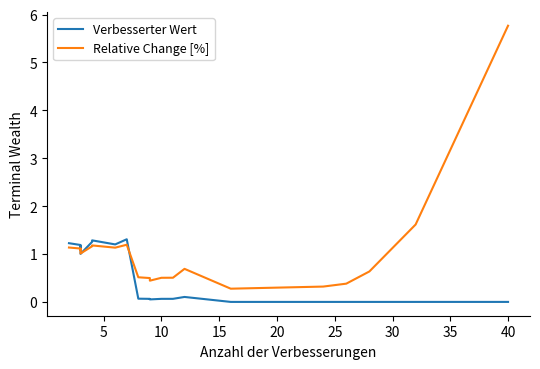

The value of Verbesserter Wert at 14 is 0.2. True or false?

False